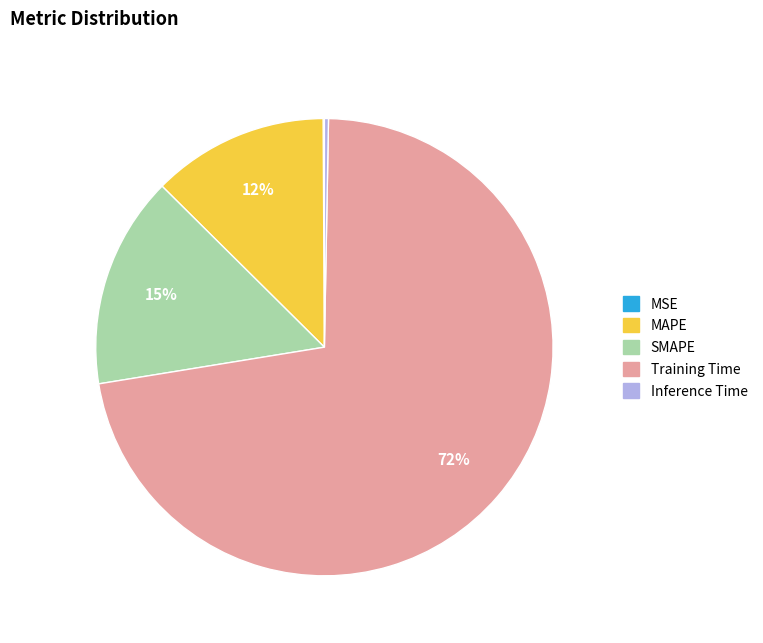

What is the majority slice?

Training Time